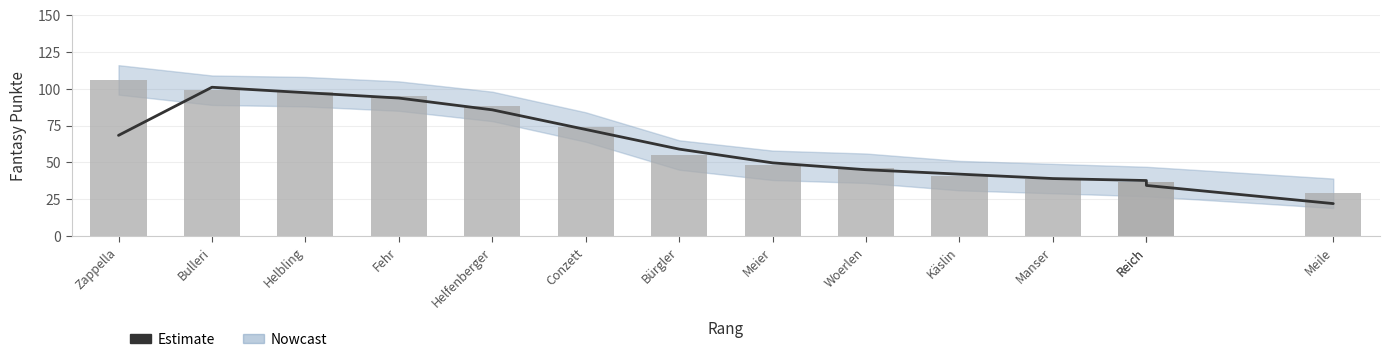

At Meier, list the series in order from smallest to largest.

Fantasy Punkte, Estimate